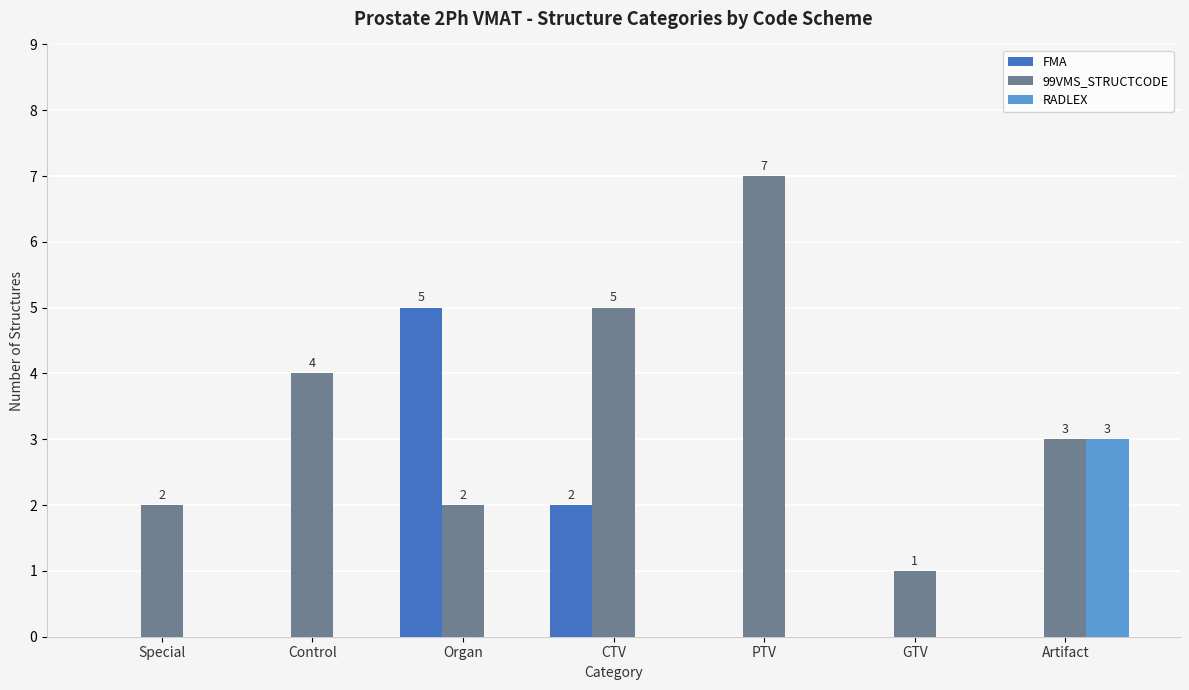

Count the number of data series in this chart.

3